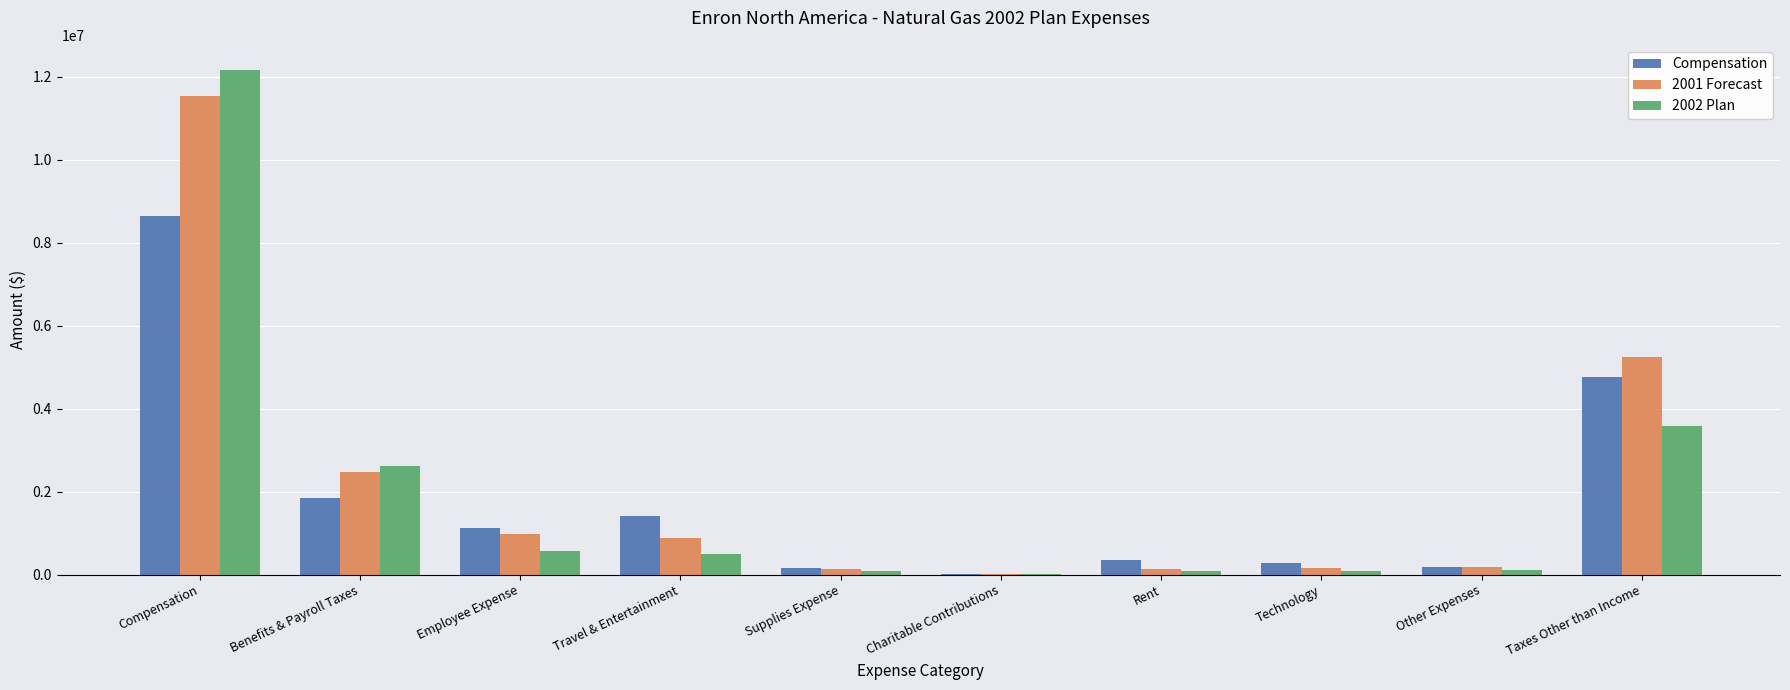

Between Employee Expense and Charitable Contributions, which series saw the biggest shift?

Compensation